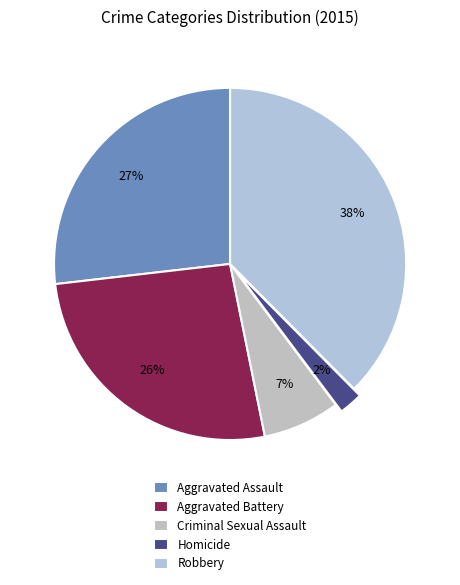

True or false: Criminal Sexual Assault accounts for 7% of the total.

True